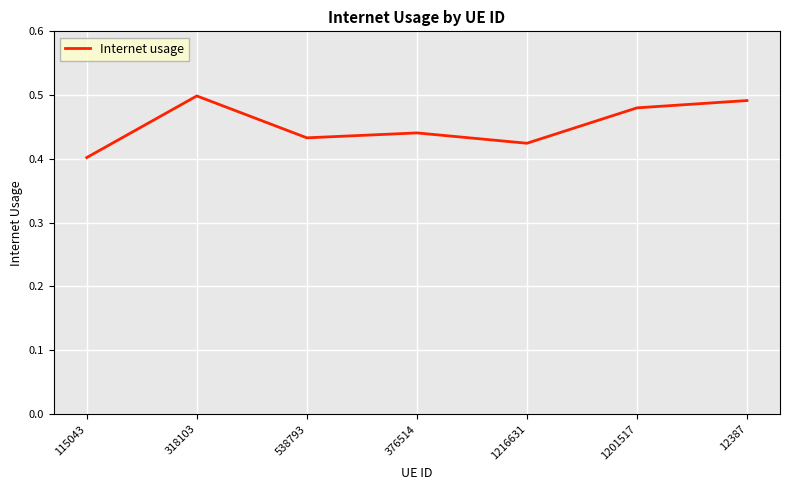

What position from the left is 538793?

3